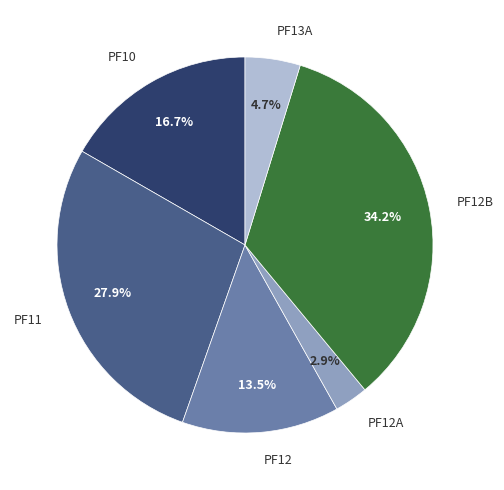

What percentage is NOT represented by PF11?

72.1%